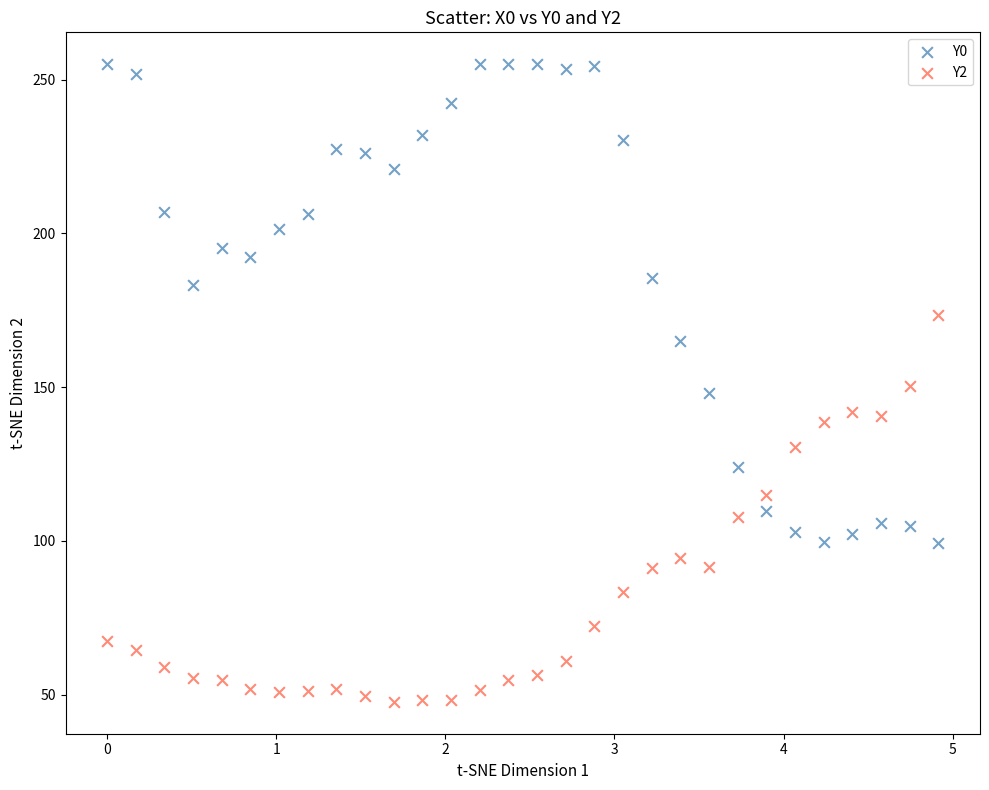

Which series has the widest spread of Y values?

Y0